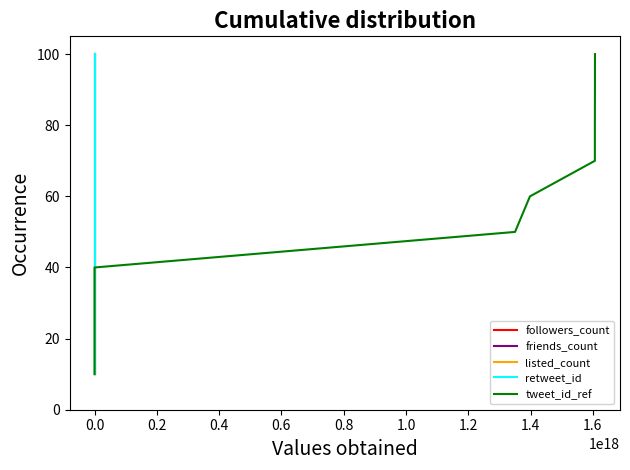

What is the difference between the maximum and second lowest values in the retweet_id series?

80